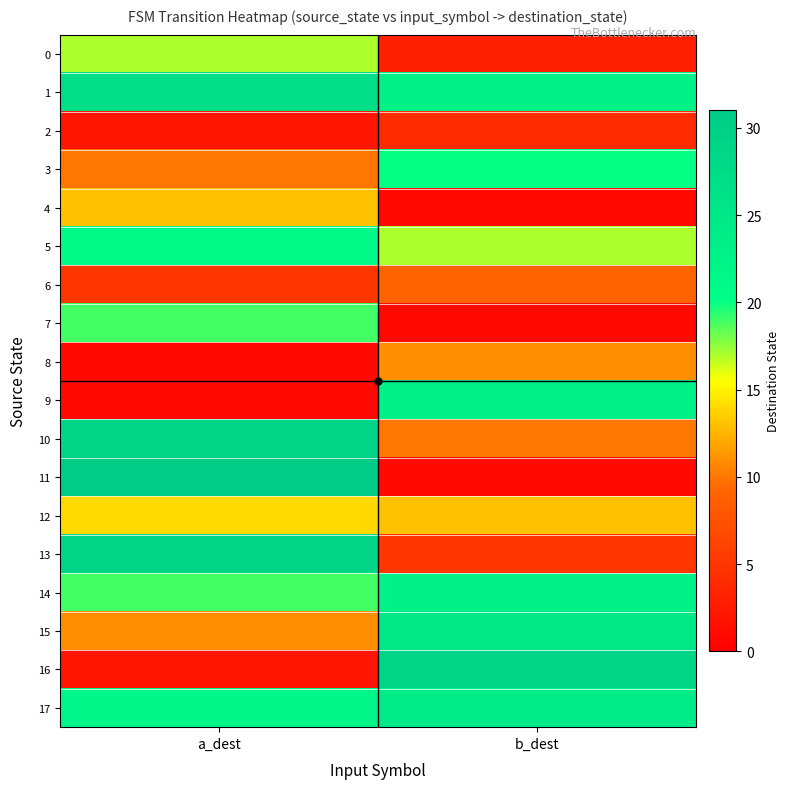

List the series in order of their peak value, lowest first.

2, 6, 8, 4, 12, 0, 7, 3, 5, 9, 14, 17, 15, 1, 10, 13, 16, 11